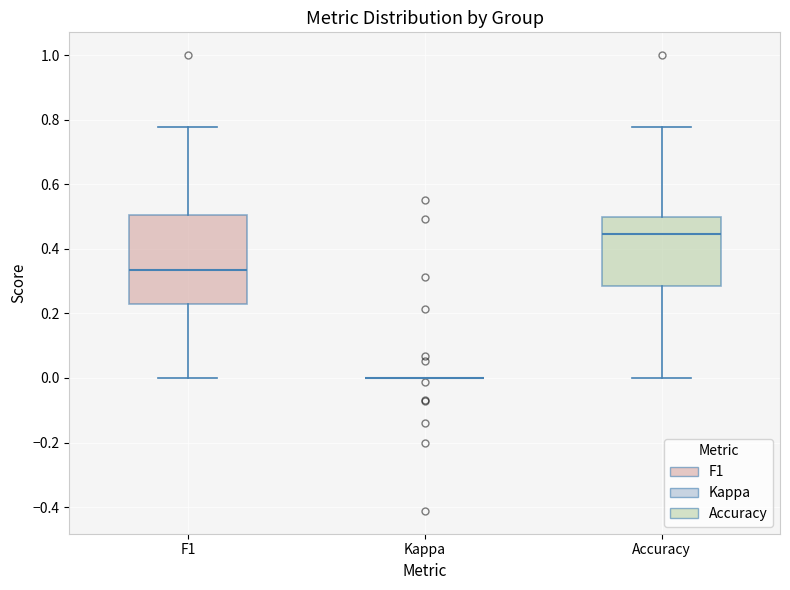

Reading left to right, transcribe this box plot: for each box, give where its median line is, the range the box spans, and where its two whiskers end, as read against the y-axis. The values are not printed on the chart, so give them approximately, as read against the axis.

F1: median 0.34, box 0.22 to 0.50, whiskers 0.00 to 0.78
Kappa: box collapsed to a line at 0.00, whiskers 0.00 to 0.00
Accuracy: median 0.44, box 0.28 to 0.50, whiskers 0.00 to 0.78